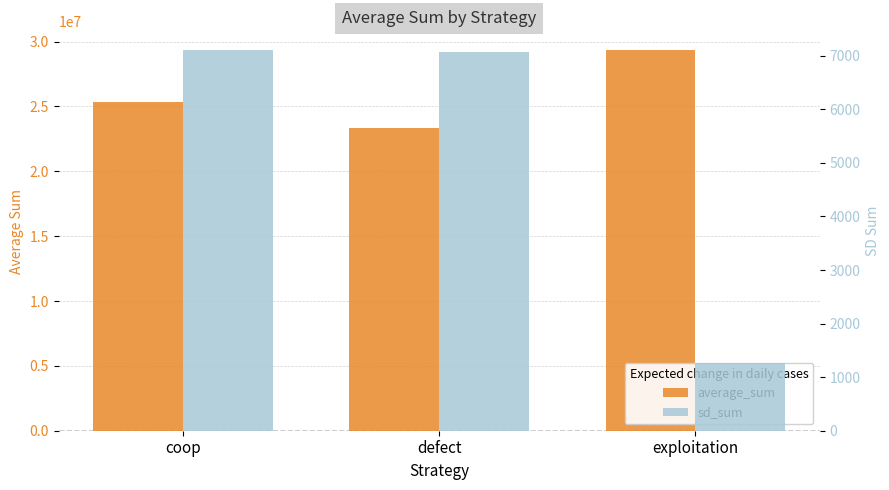

Are the bars horizontal?

No